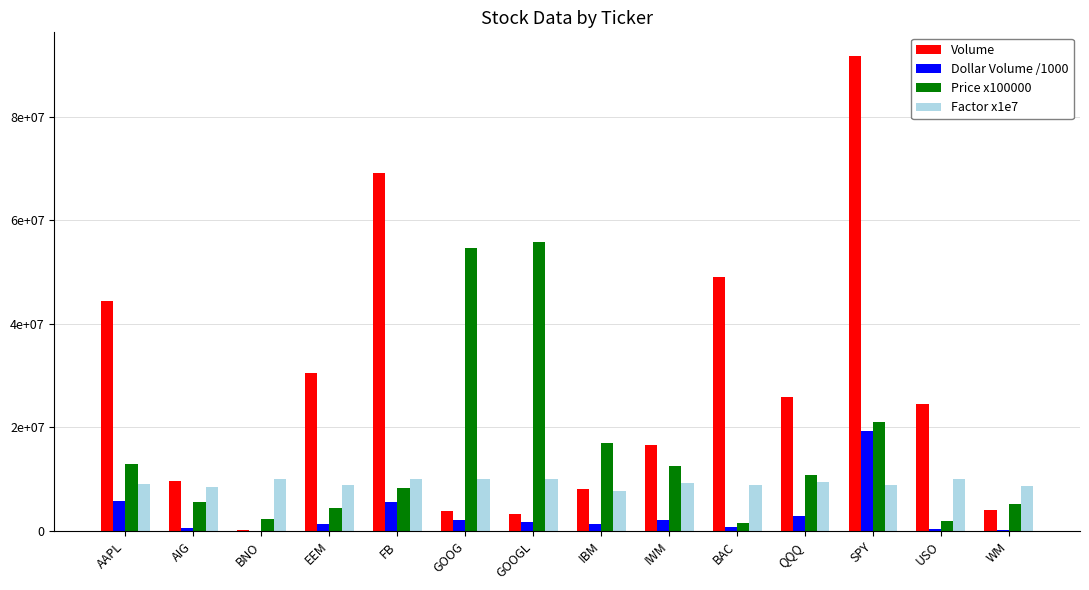

What is the maximum value shown in the chart?

91675891.0